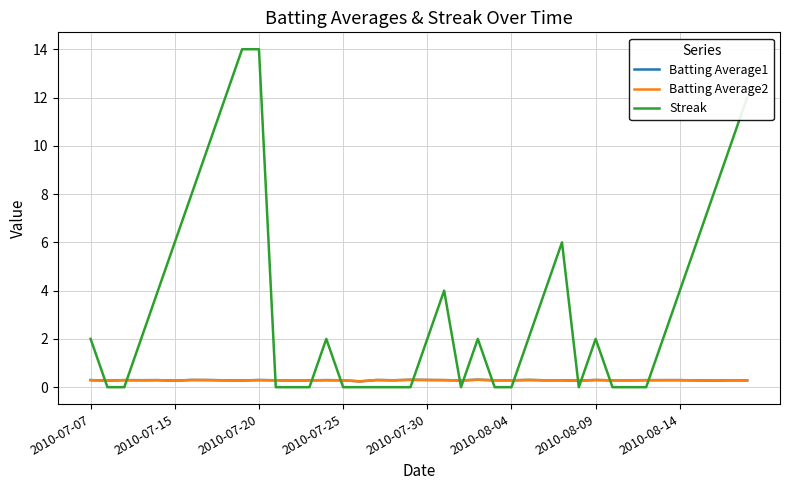

How many intersections are there between Streak and Batting Average1?

14